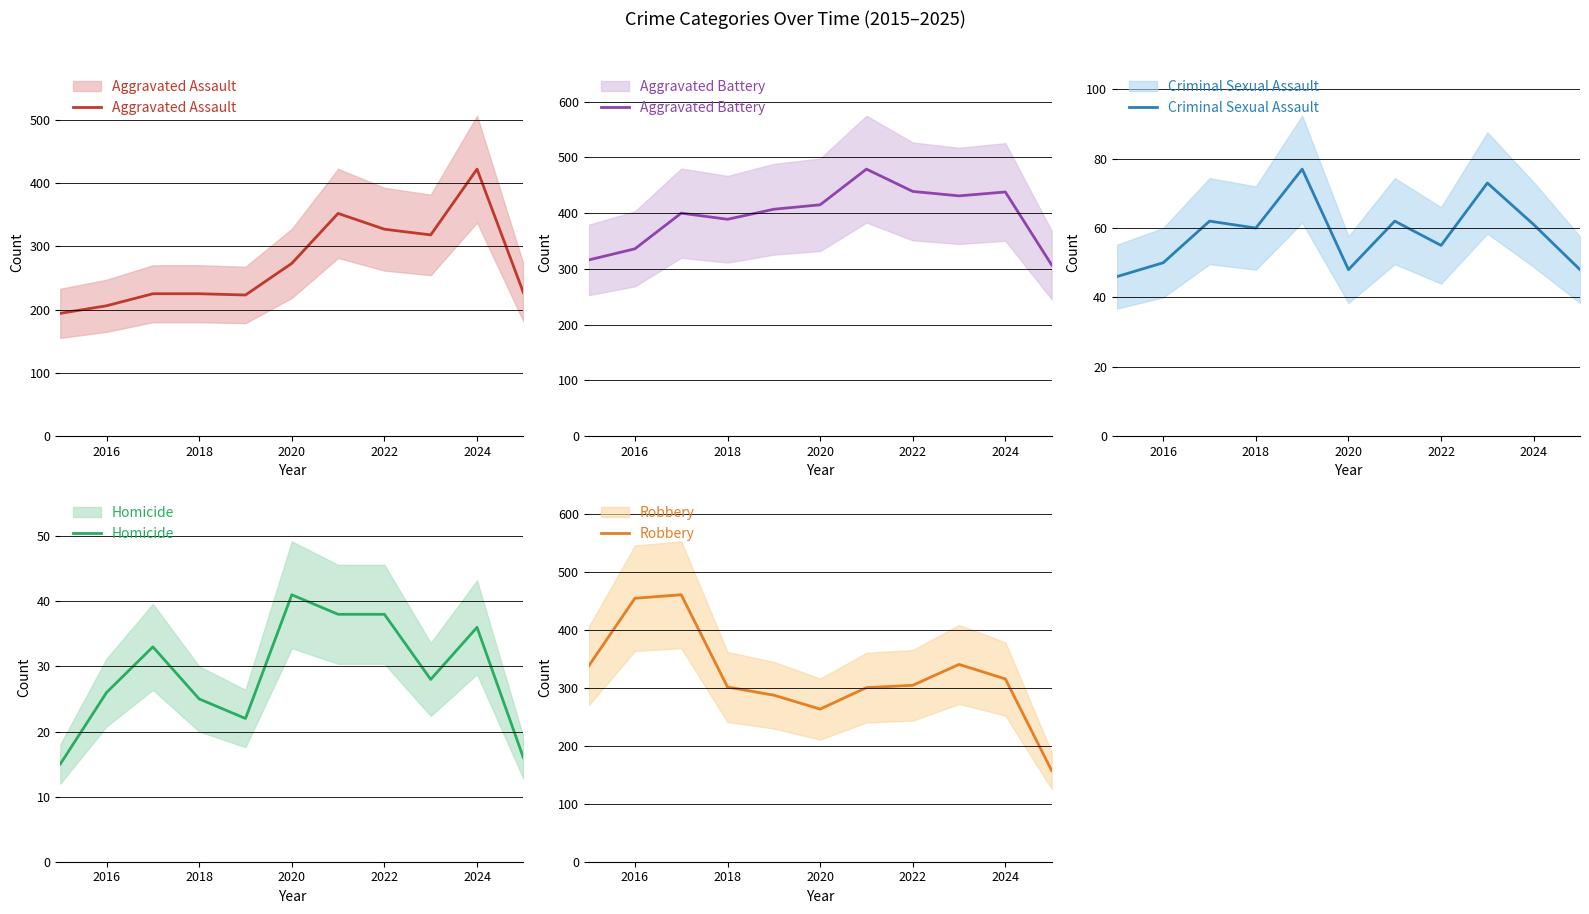

What are all the series names shown in the legend?

Aggravated Assault, Aggravated Battery, Criminal Sexual Assault, Homicide, Robbery